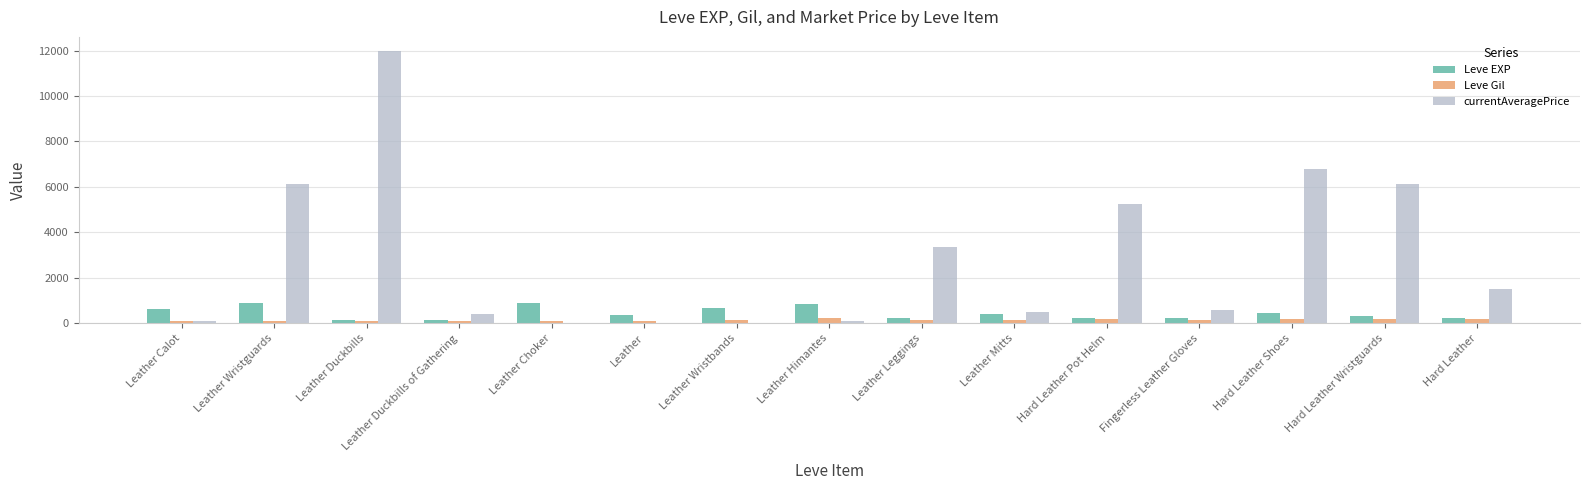

Is it true that Leve EXP equals 1291.4 at Leather Wristguards?

False